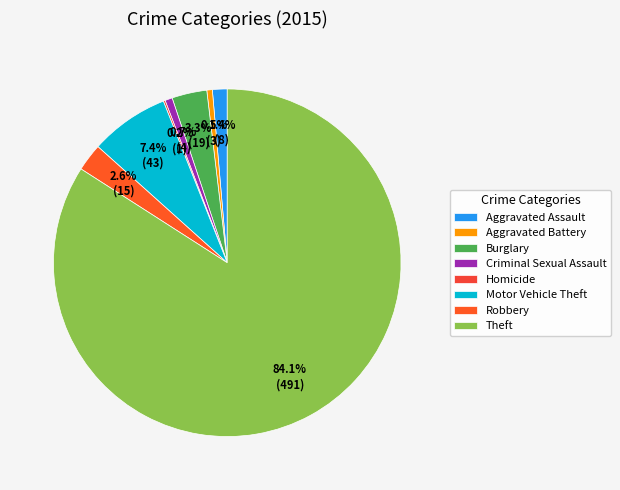

Does Theft account for over 50% of the chart?

Yes